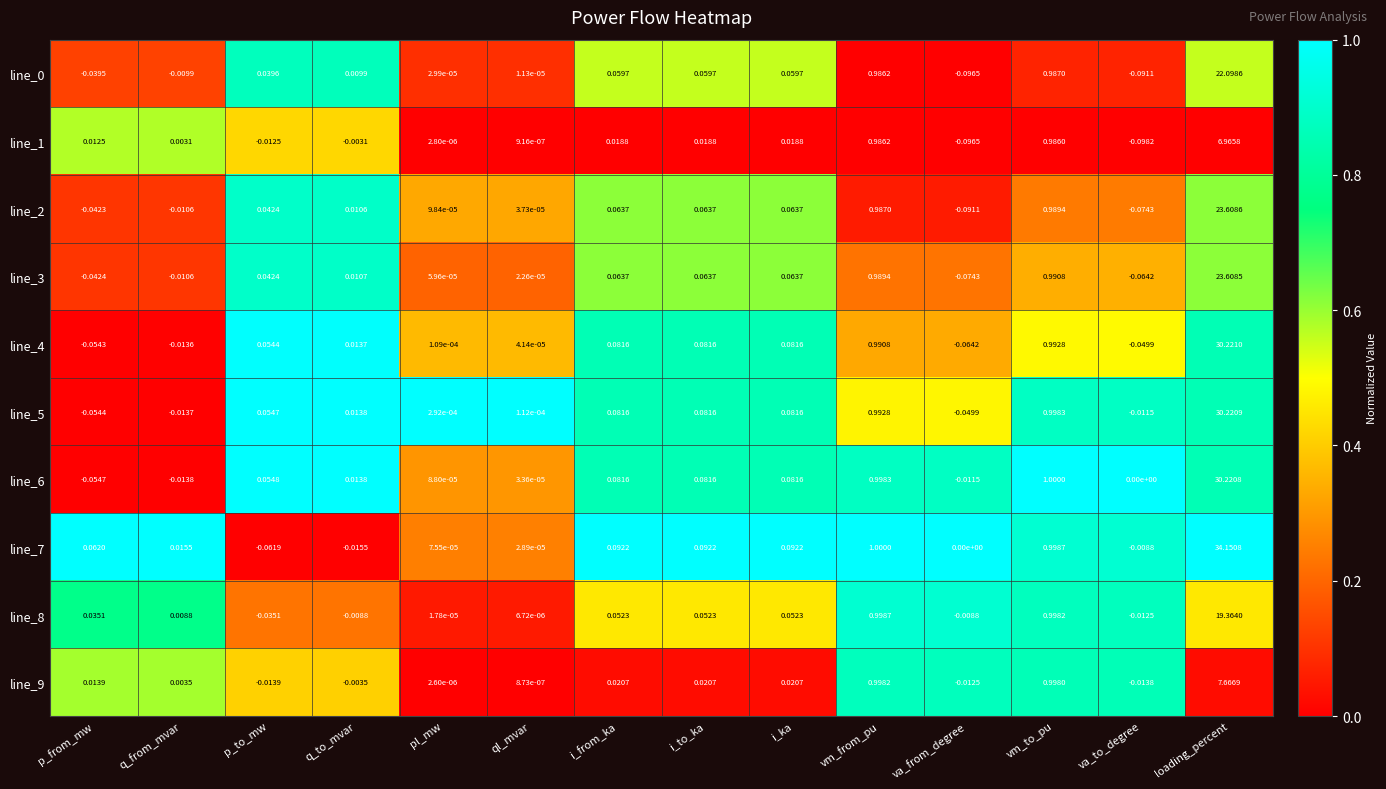

Is the value of line_4 at vm_from_pu greater than the value of line_6 at vm_to_pu?

No